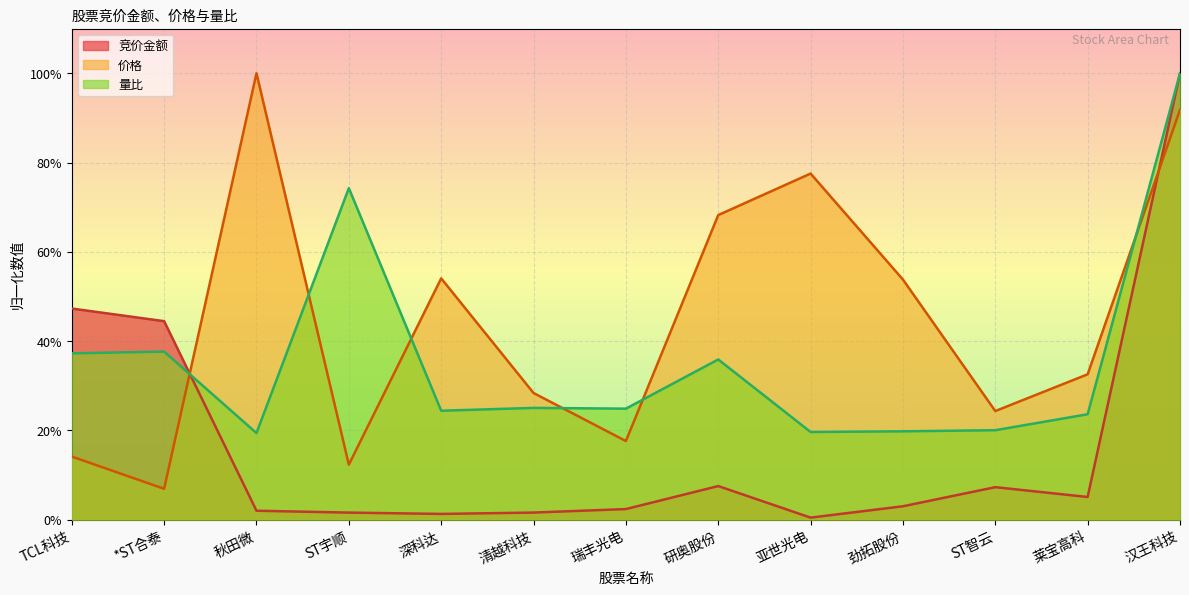

At which label is 价格 closest to 53?

劲拓股份